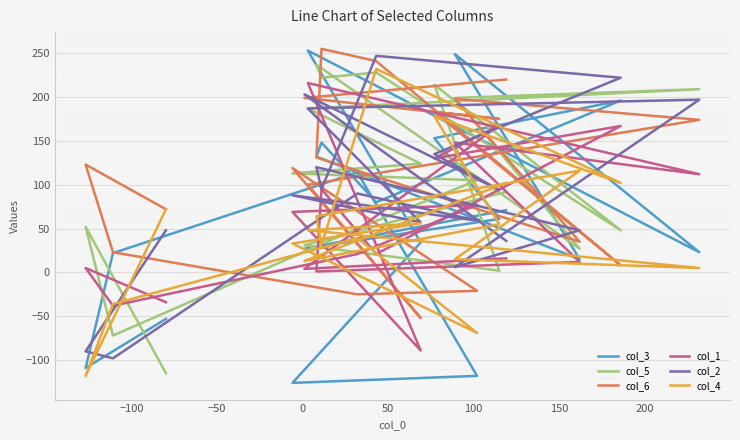

True or false: col_2 has a value of 313 at 250.

False